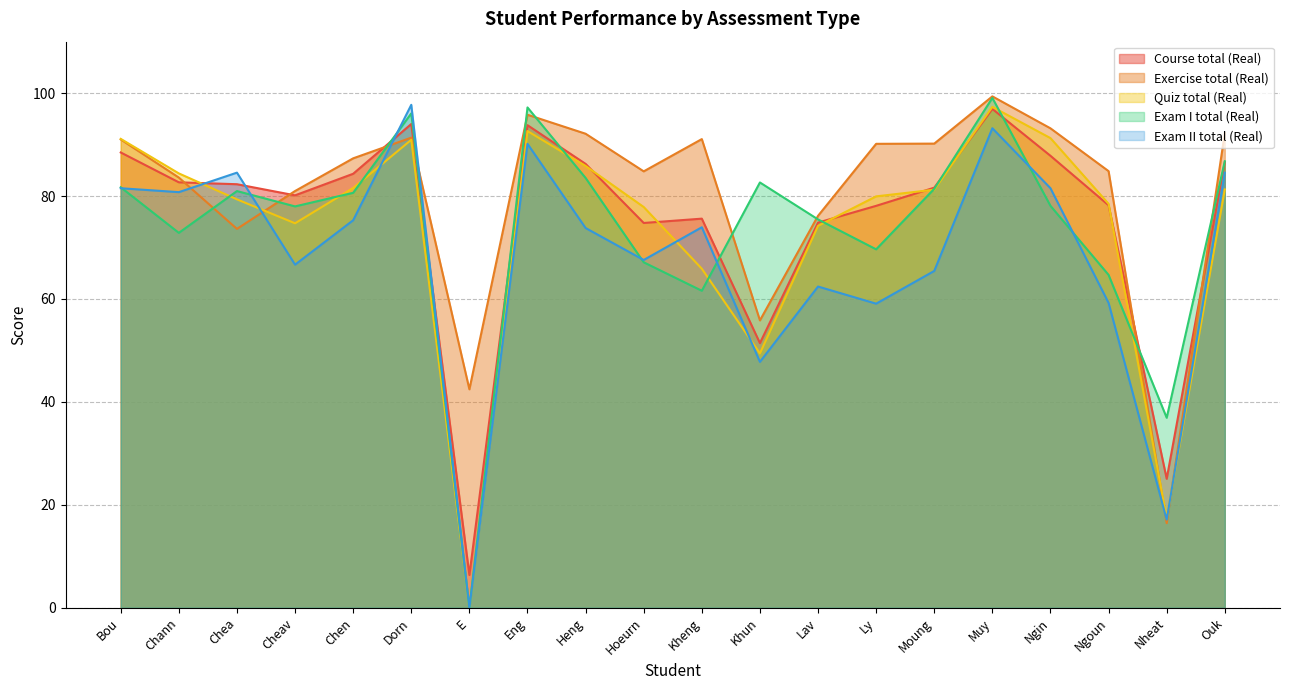

Reading right to left, extract all data points from this chart.

Course total (Real): Ouk=86.6	Nheat=25.1	Ngoun=78.2	Ngin=87.8	Muy=96.9	Moung=81.6	Ly=78.1	Lav=74.8	Khun=51.4	Kheng=75.6	Hoeurn=74.8	Heng=86.2	Eng=93.8	E=6.4	Dorn=94.0	Chen=84.3	Cheav=80.1	Chea=82.3	Chann=82.7	Bou=88.5
Exercise total (Real): Ouk=92.2	Nheat=16.4	Ngoun=84.8	Ngin=93.2	Muy=99.4	Moung=90.2	Ly=90.2	Lav=76.2	Khun=55.8	Kheng=91.1	Hoeurn=84.8	Heng=92.1	Eng=95.8	E=42.5	Dorn=91.3	Chen=87.3	Cheav=81.0	Chea=73.6	Chann=83.6	Bou=91.0
Quiz total (Real): Ouk=81.3	Nheat=17.4	Ngoun=78.5	Ngin=91.3	Muy=97.3	Moung=81.2	Ly=79.9	Lav=74.2	Khun=49.4	Kheng=65.9	Hoeurn=77.9	Heng=85.8	Eng=92.6	E=0.0	Dorn=90.9	Chen=81.6	Cheav=74.7	Chea=79.4	Chann=84.4	Bou=91.1
Exam I total (Real): Ouk=86.8	Nheat=36.9	Ngoun=64.7	Ngin=78.1	Muy=99.1	Moung=81.4	Ly=69.7	Lav=75.5	Khun=82.6	Kheng=61.6	Hoeurn=67.1	Heng=83.5	Eng=97.2	E=0.0	Dorn=96.1	Chen=80.6	Cheav=78.0	Chea=81.0	Chann=72.8	Bou=81.7
Exam II total (Real): Ouk=84.5	Nheat=17.1	Ngoun=59.2	Ngin=81.5	Muy=93.2	Moung=65.5	Ly=59.1	Lav=62.4	Khun=47.8	Kheng=73.9	Hoeurn=67.6	Heng=73.8	Eng=90.2	E=0.0	Dorn=97.7	Chen=75.3	Cheav=66.7	Chea=84.5	Chann=80.8	Bou=81.5